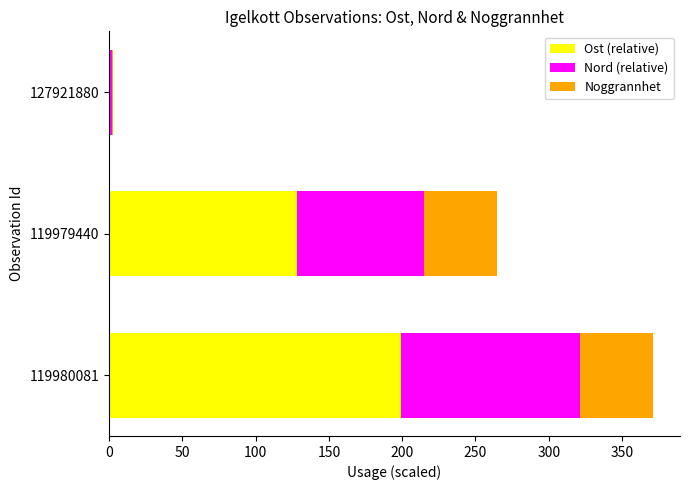

Which category has the highest value in the Ost (relative) series?

119980081